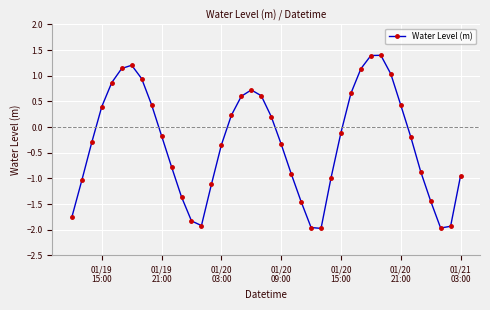

True or false: there are more than 0 points higher than both neighbors.

True